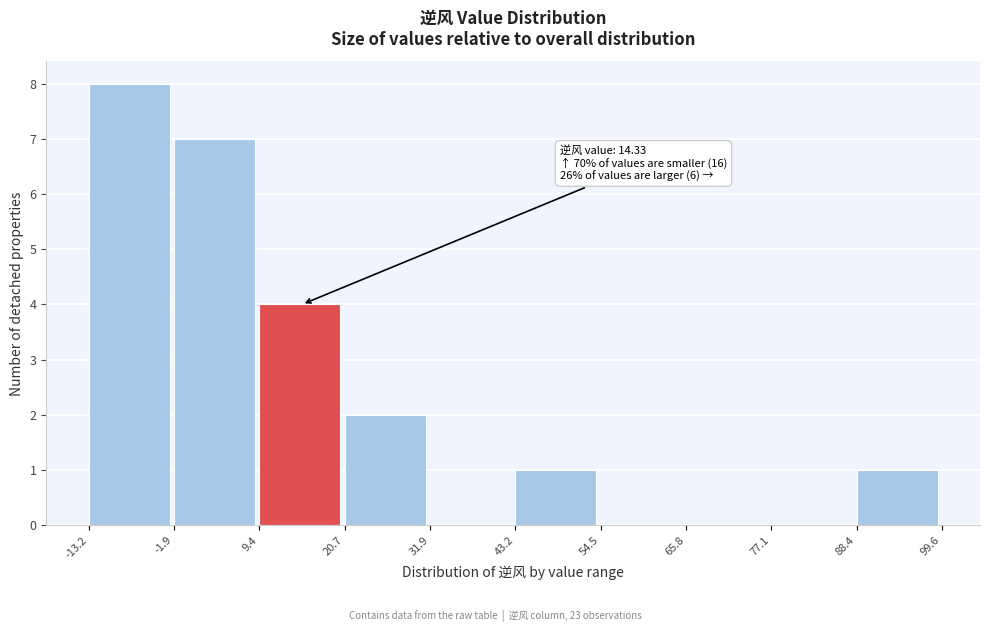

Over which range of the x-axis is the bar tallest?

-13.2 to -1.9